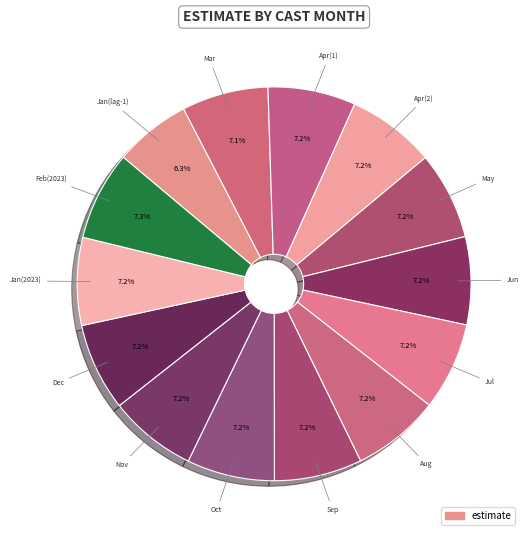

How many slices are in this pie chart?

14